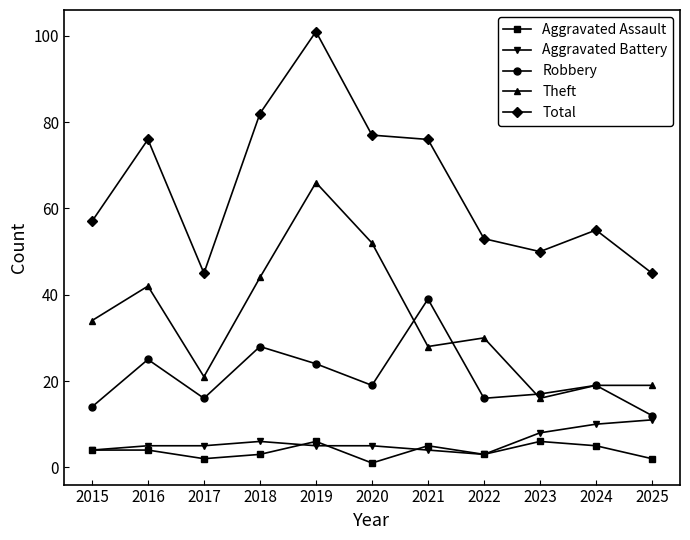

Rank the series at 2023 from highest to lowest value.

Total, Robbery, Theft, Aggravated Battery, Aggravated Assault